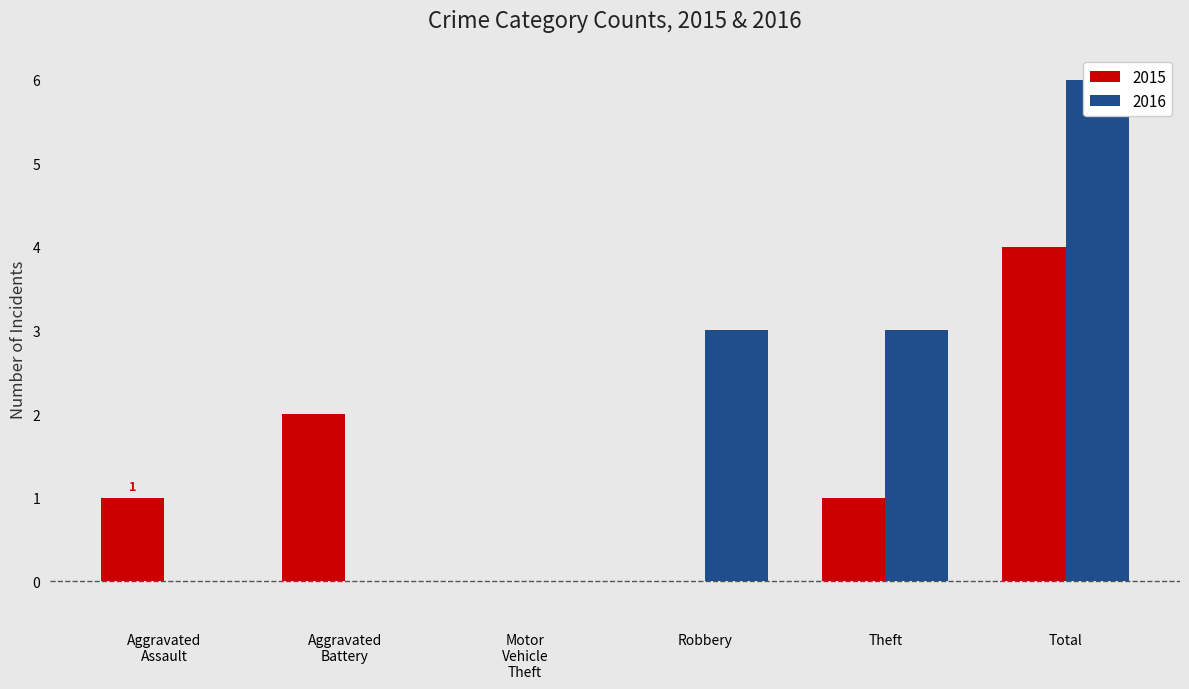

At which category is the sum across all series the highest?

Total